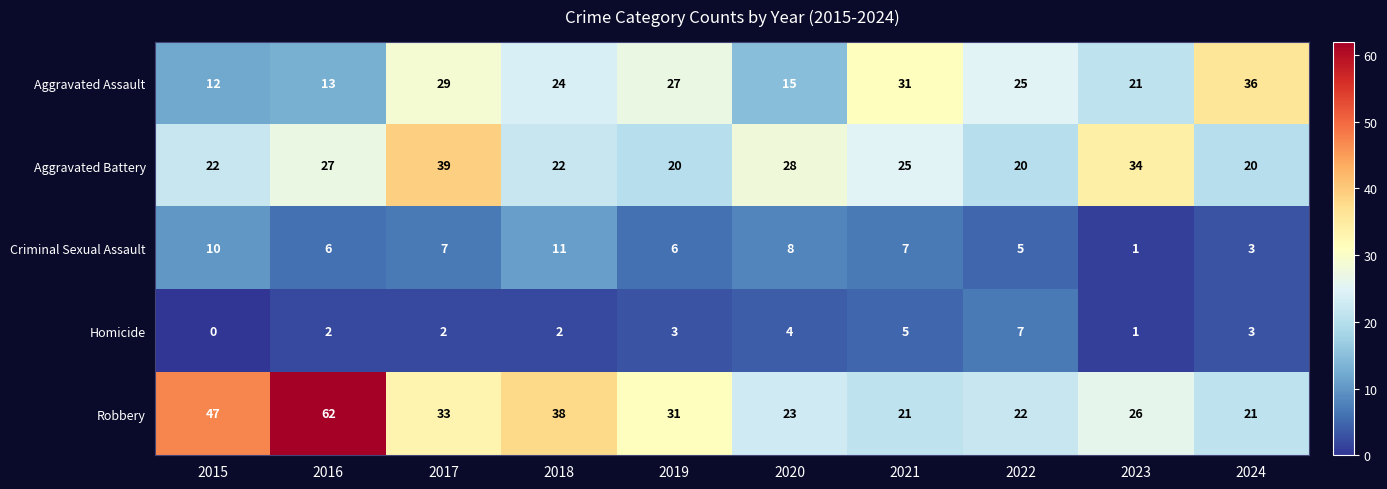

Rank the series at 2021 from lowest to highest value.

Homicide, Criminal Sexual Assault, Robbery, Aggravated Battery, Aggravated Assault